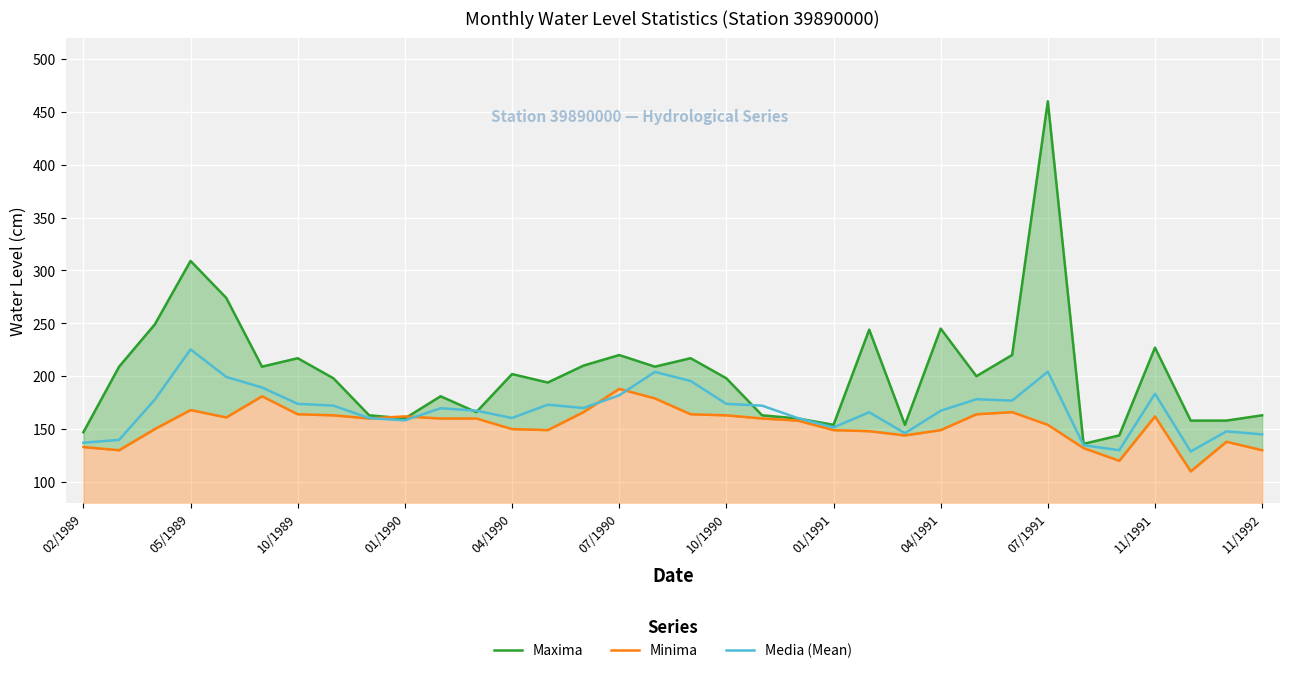

What is the difference between the second highest and second lowest values in the Media (Mean) series?

74.2